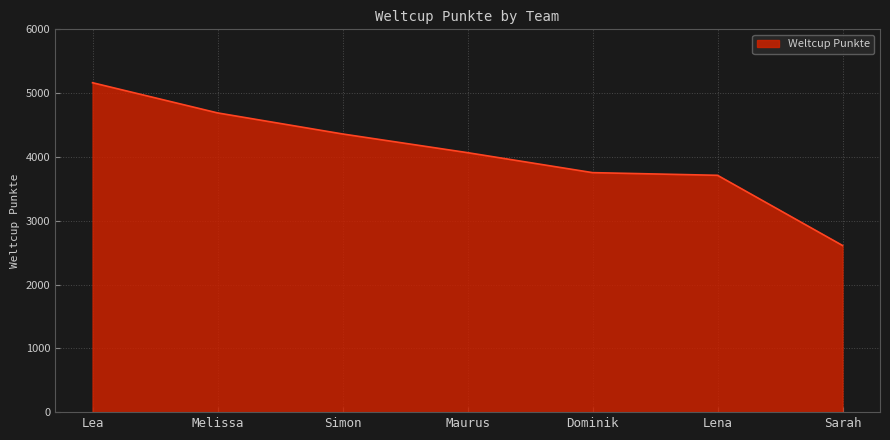

Approximately how many times larger is the value at Sarah compared to Dominik?

0.7